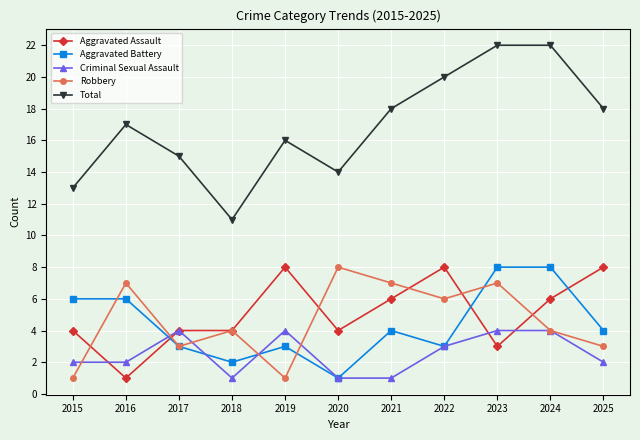

Where do Robbery and Aggravated Battery first cross each other?

2015 and 2016